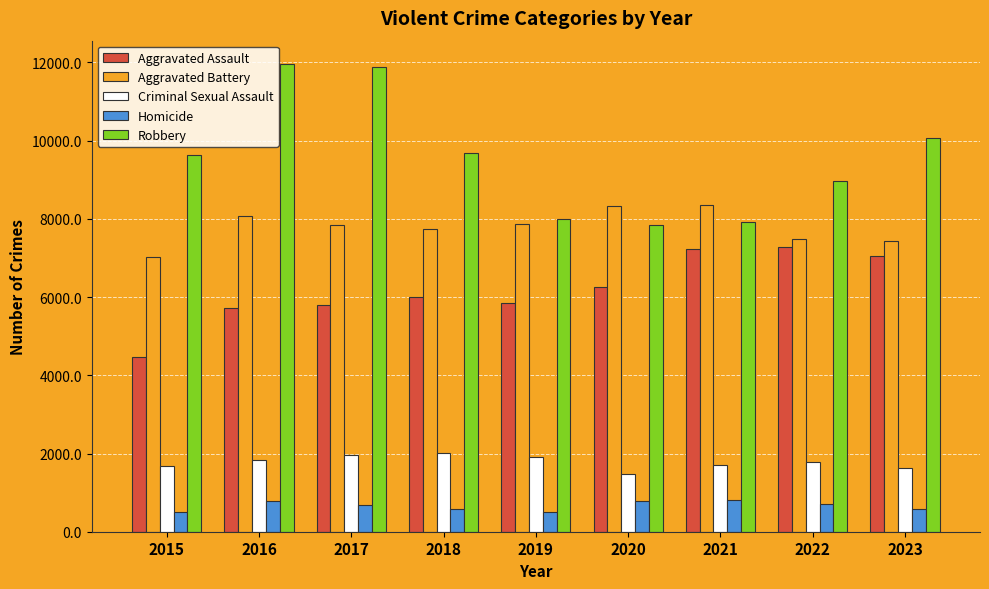

Is it true that Homicide equals 672 at 2017?

True